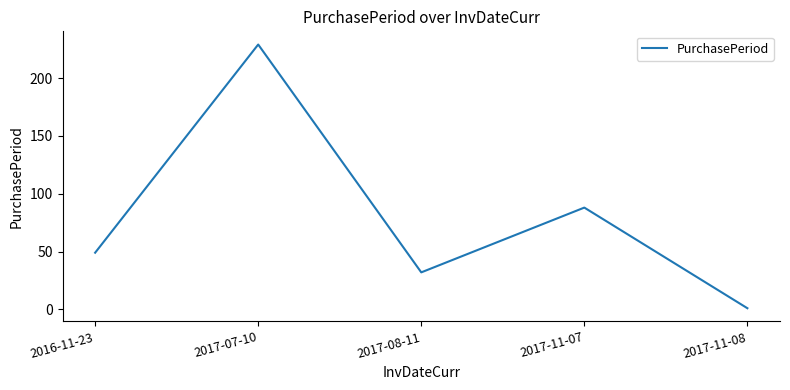

What is the change in value from 2016-11-23 to 2017-08-11?

-17